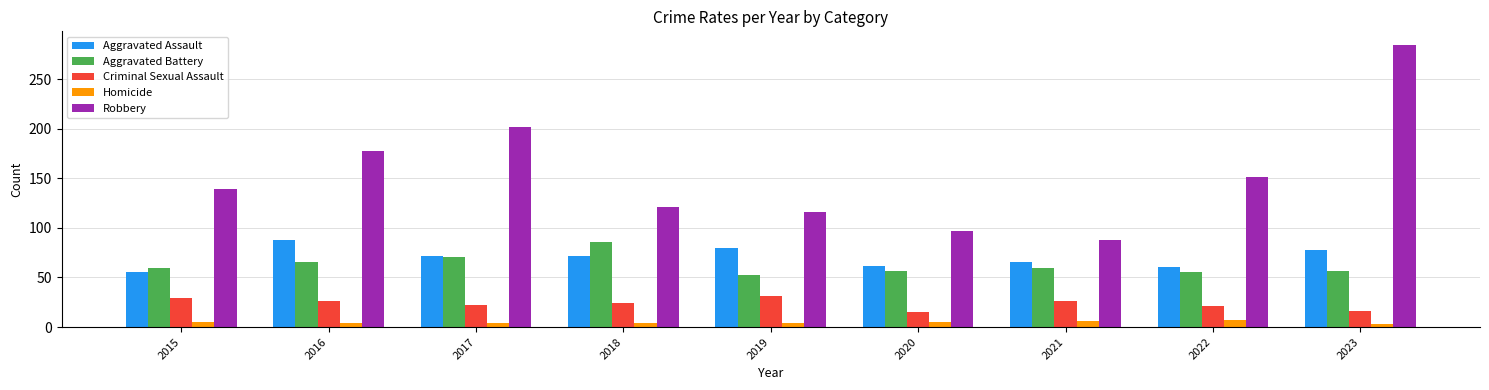

At which category is the sum across all series the highest?

2023